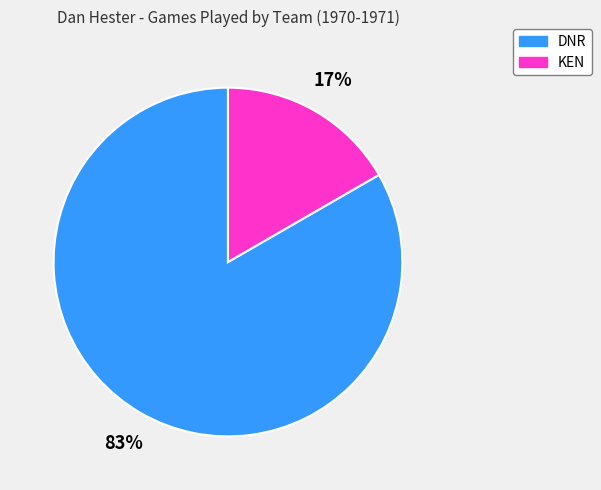

Does DNR account for over 50% of the chart?

Yes